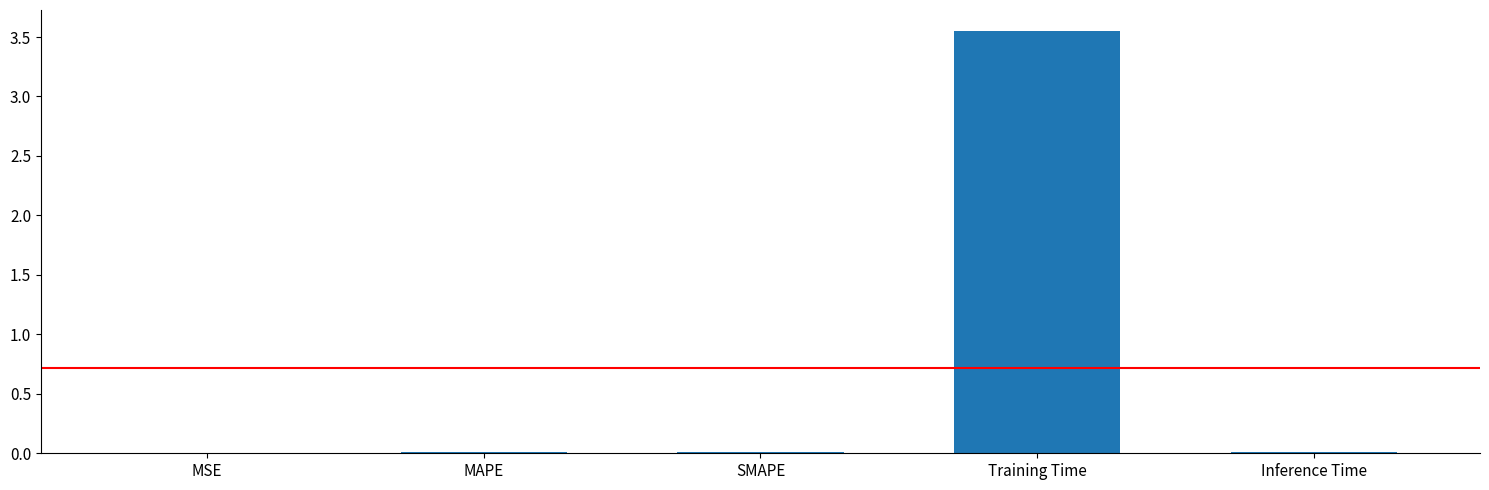

Is it true that the value at Training Time is 1.0?

False